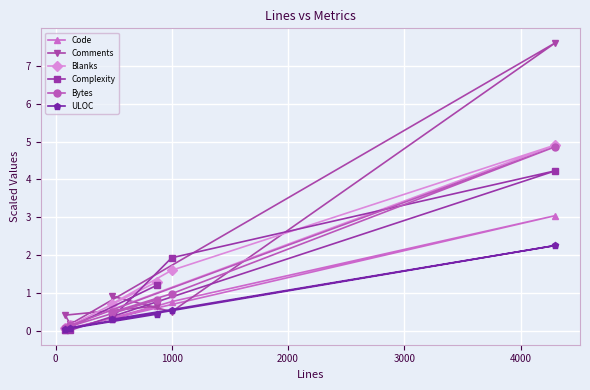

What are all the series names shown in the legend?

Code, Comments, Blanks, Complexity, Bytes, ULOC